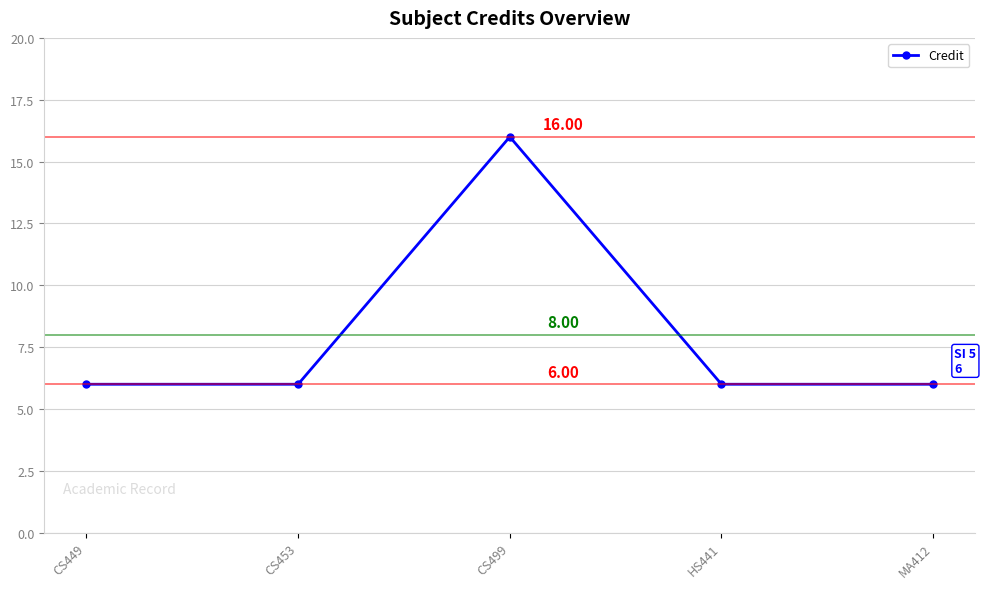

What is the greatest value displayed?

16